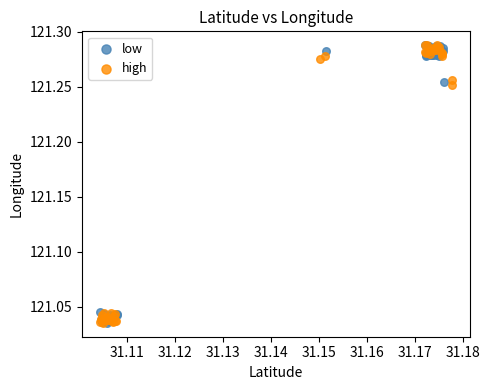

What are all the series names shown in the legend?

low, high